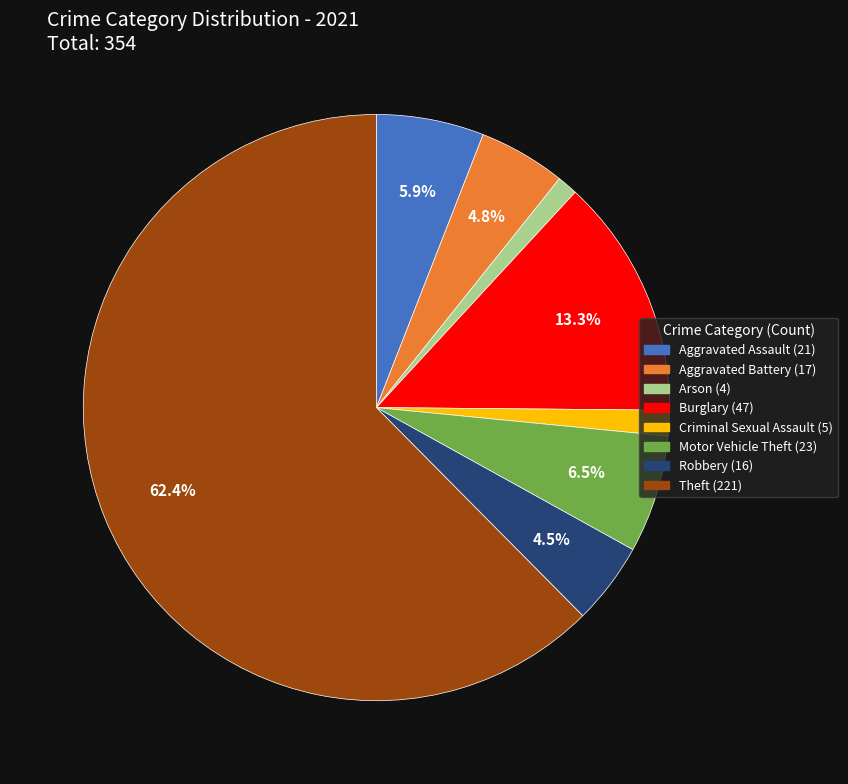

Is there a majority slice in this chart?

Yes